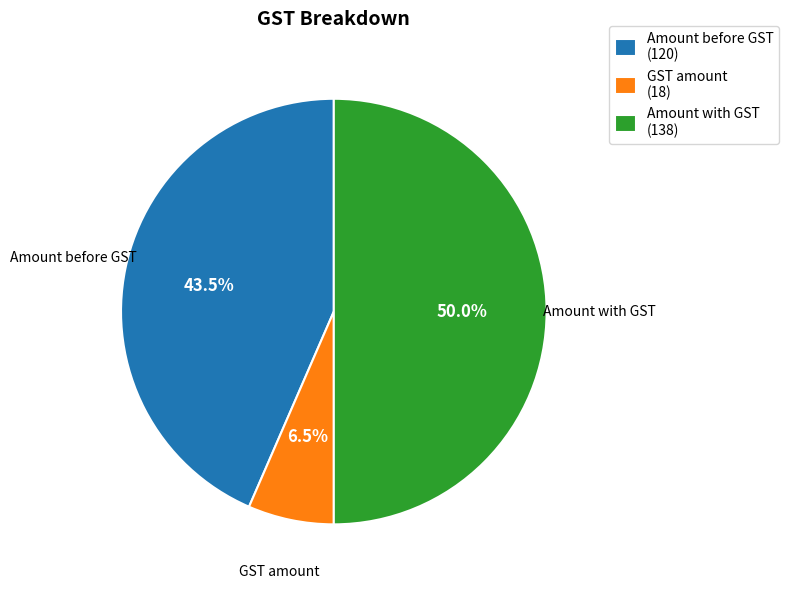

Count the number of slices in the pie.

3